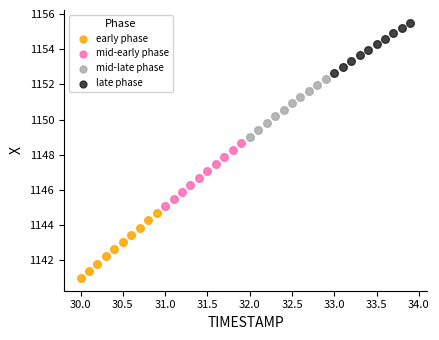

Which series reaches the minimum Y coordinate?

early phase